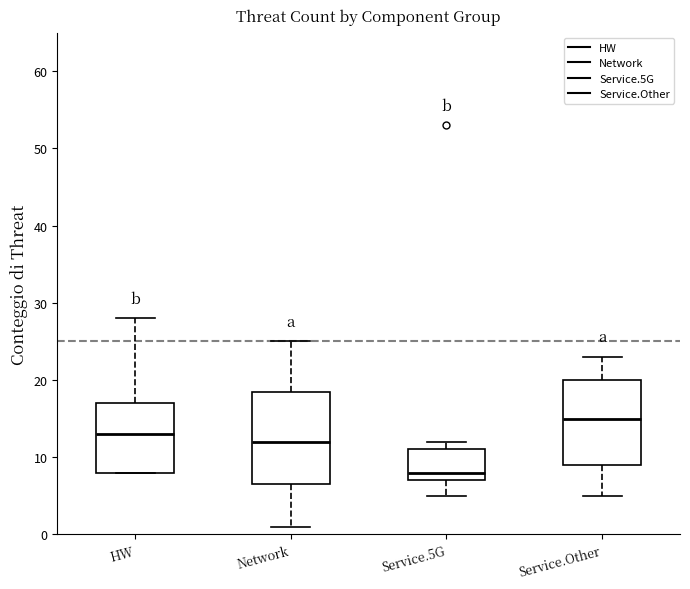

Reading left to right, transcribe this box plot: for each box, give where its median line is, the range the box spans, and where its two whiskers end, as read against the y-axis. The values are not printed on the chart, so give them approximately, as read against the axis.

HW: median 13, box 8 to 17, whiskers 8 to 28
Network: median 12, box 7 to 19, whiskers 1 to 25
Service.5G: median 8, box 7 to 11, whiskers 5 to 12
Service.Other: median 15, box 9 to 20, whiskers 5 to 23